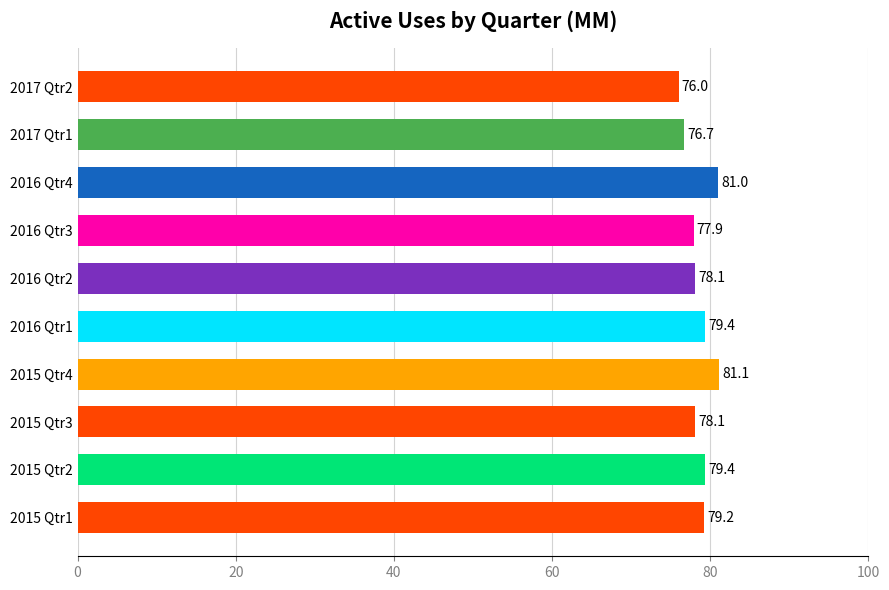

What is the maximum value shown in the chart?

81.1